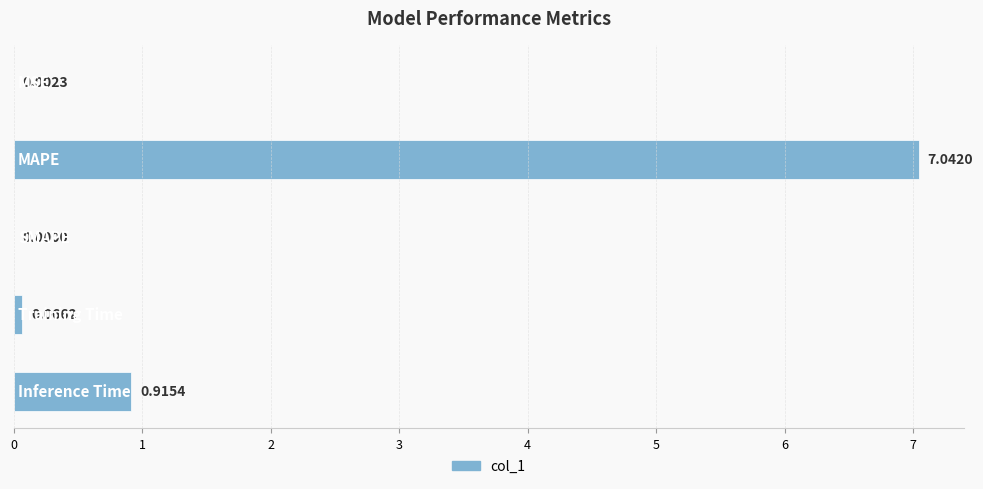

What is the sum of all values?

8.0